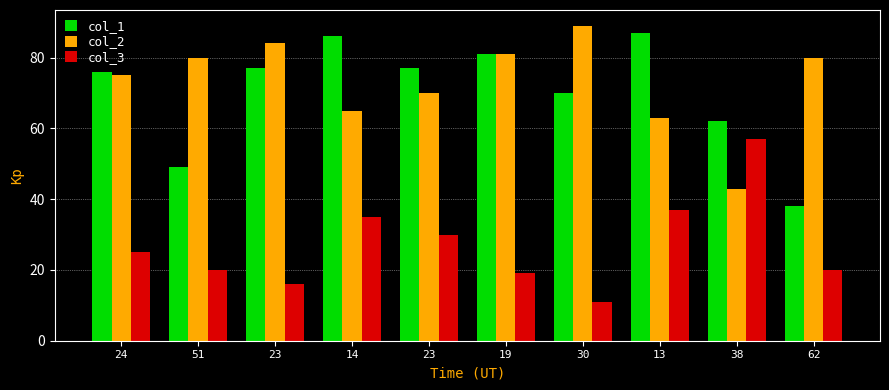

Are the bars horizontal?

No